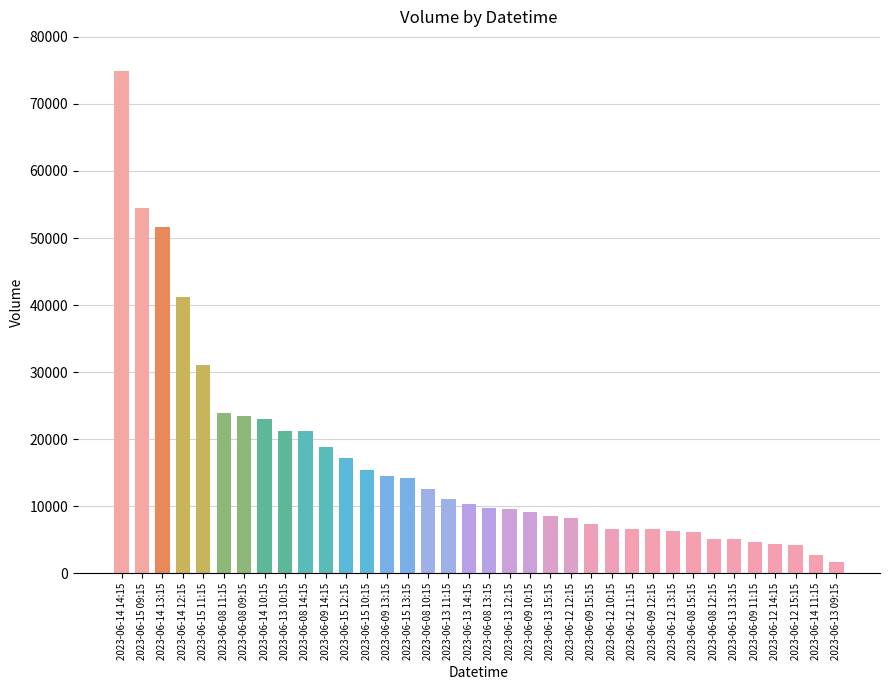

What position from the right is 2023-06-09 11:15?

5